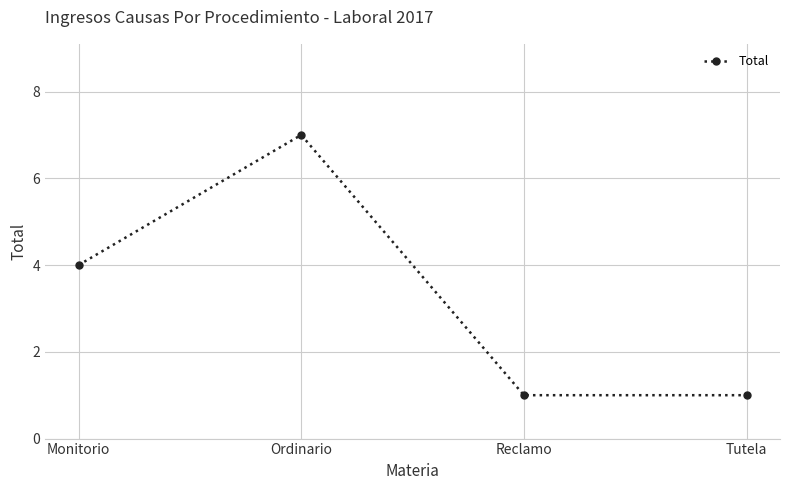

Reading left to right, what are all the values shown in this chart?

4	7	1	1